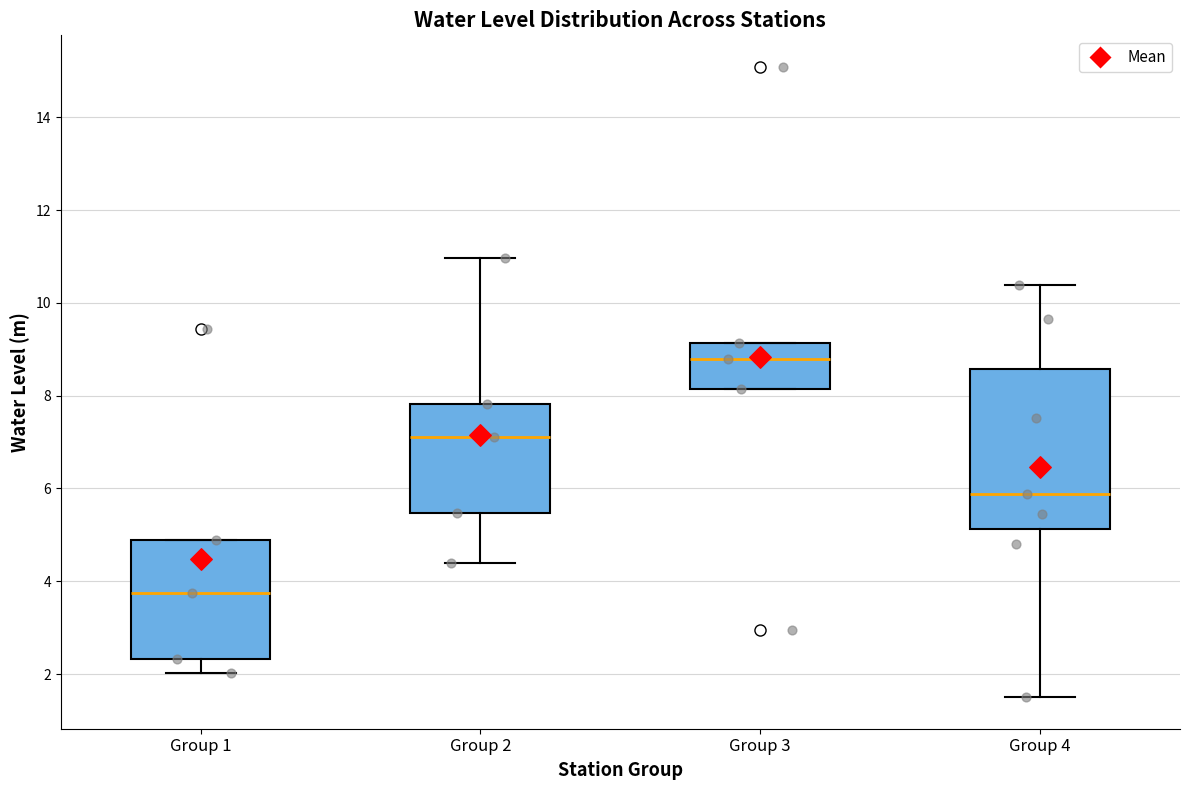

Comparing the boxes themselves (not the whiskers), which one is the tallest?

Group 4